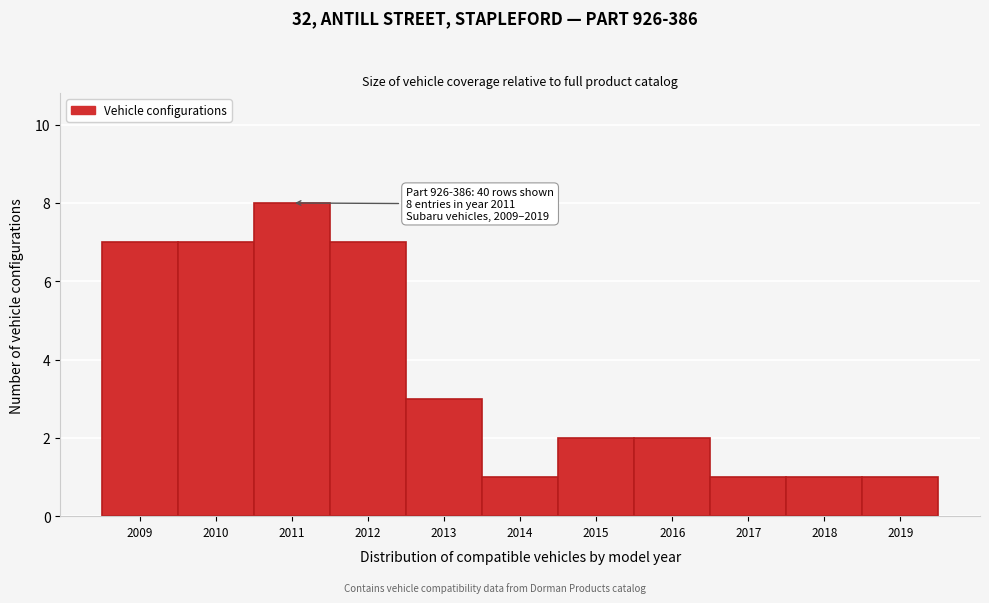

Over which range of the x-axis is the bar tallest?

2010.5 to 2011.5